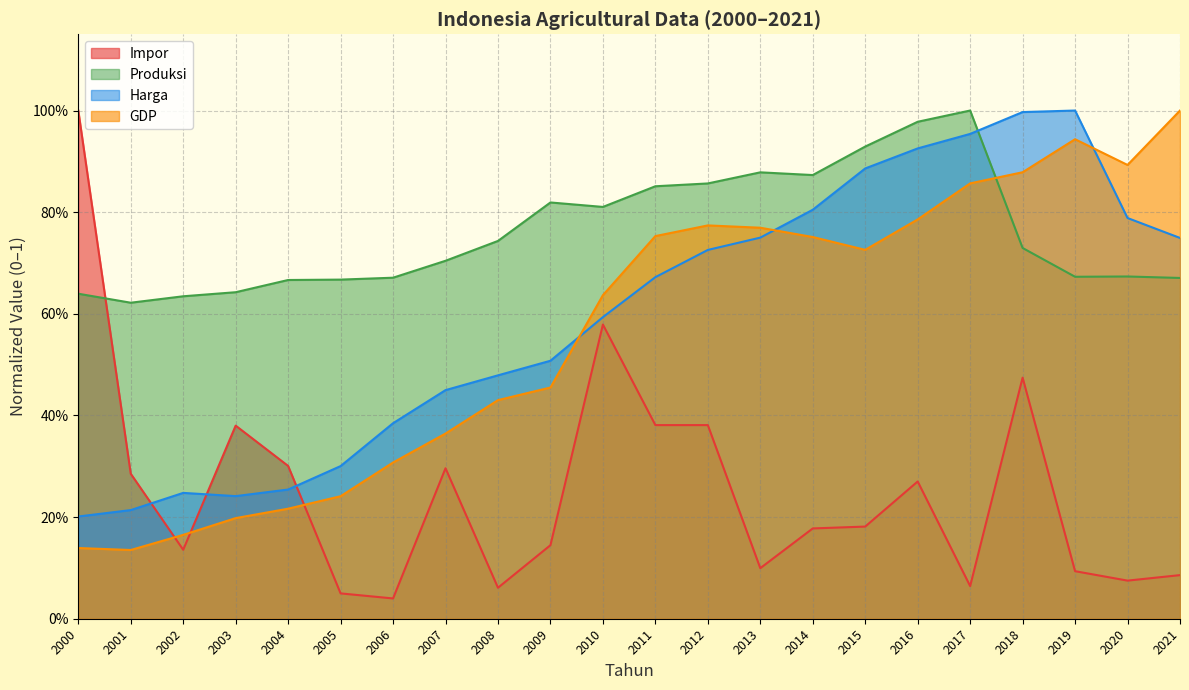

The Impor series shows 0.0 at 2005. True or false?

True